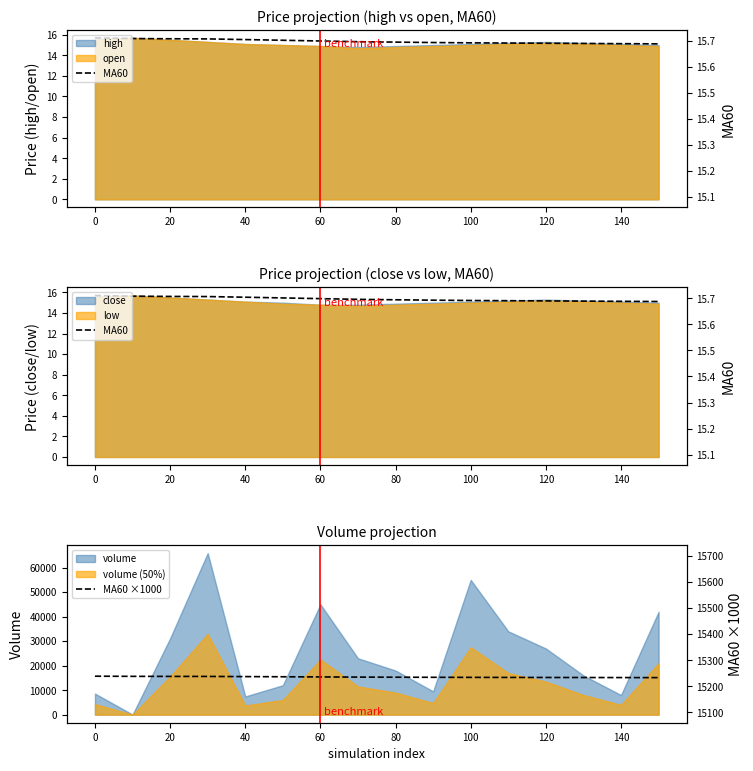

What position from the right is 20?

14